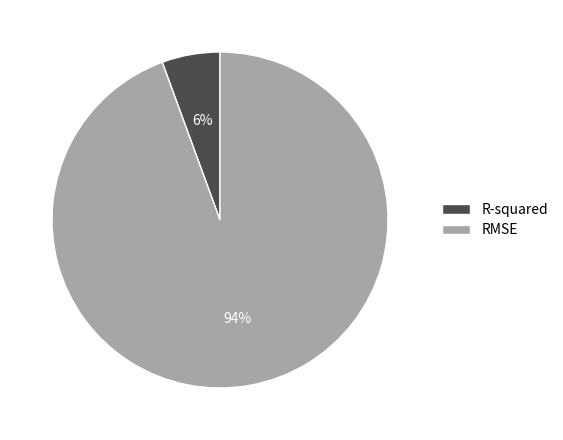

To the nearest percent, what is the average slice percentage?

50%